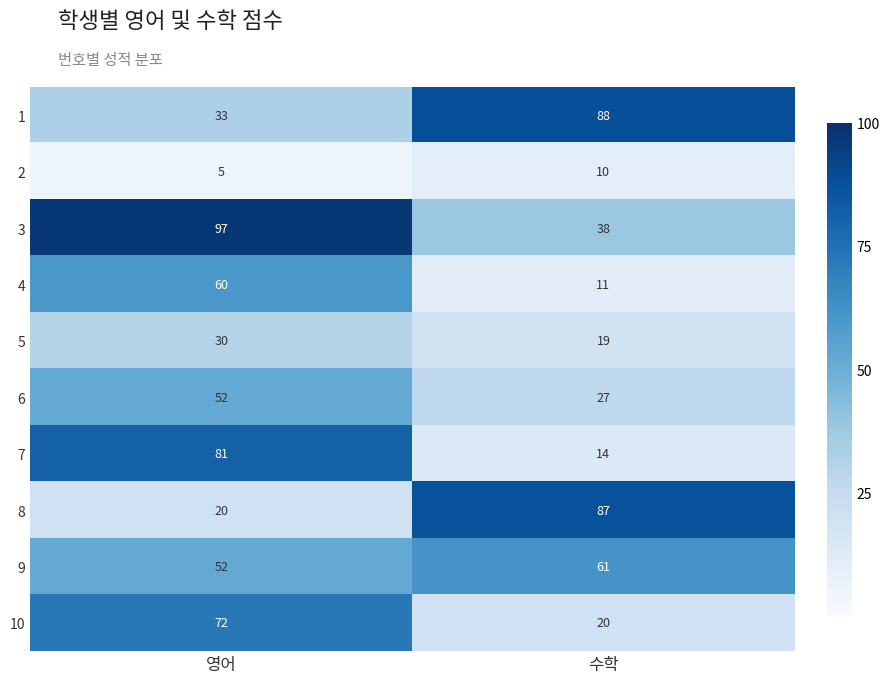

Where is 6 nearest to the value 39?

수학